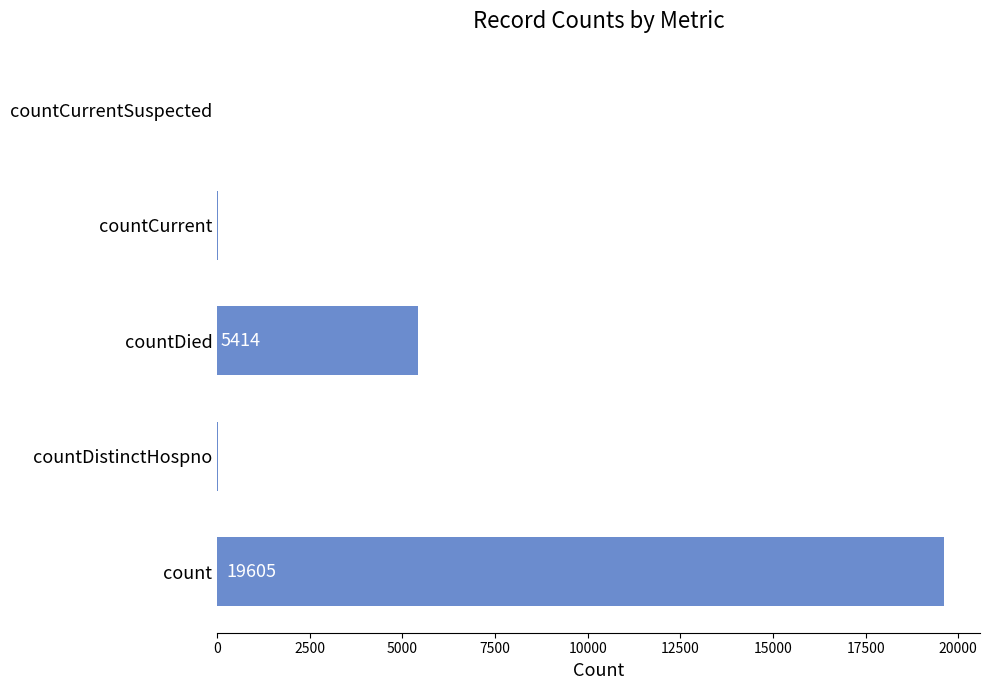

Where is the data nearest to the value 9802?

countDied